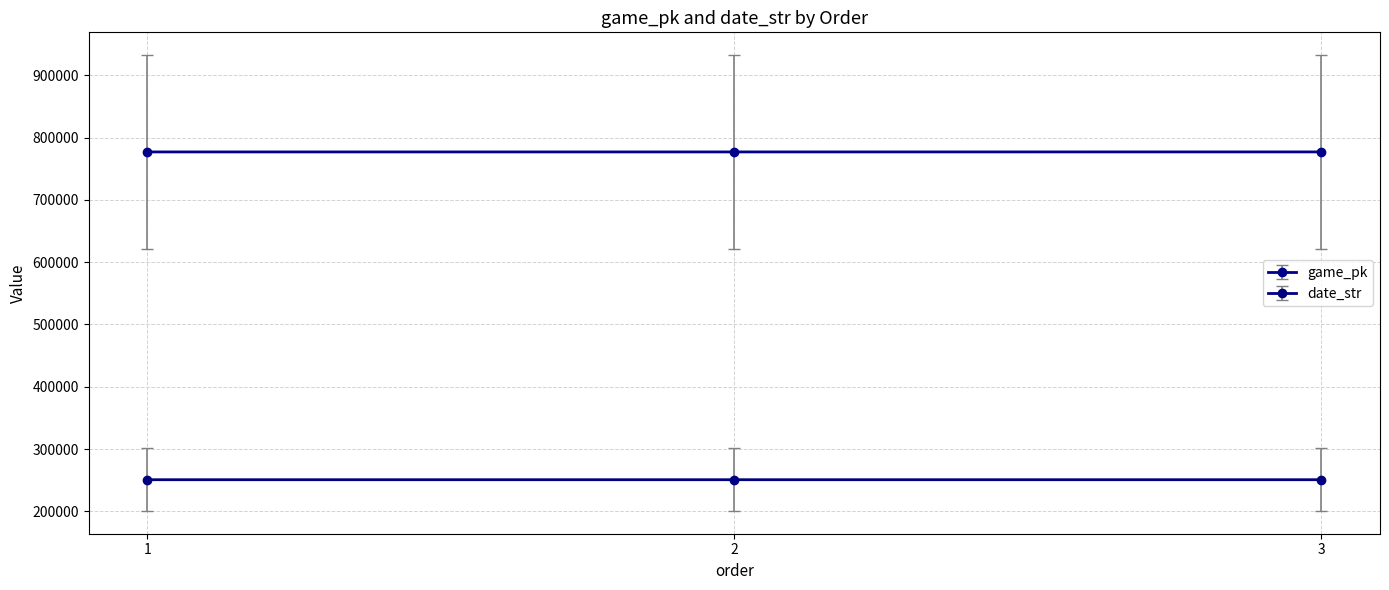

What is the total value across all series at 1?

1027833